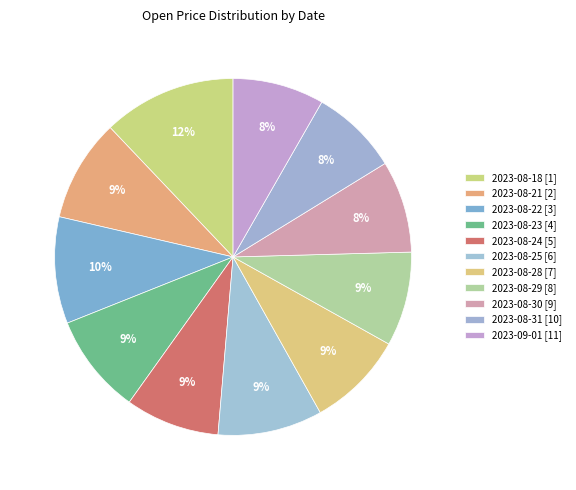

To the nearest percent, what portion does 2023-08-30 represent?

8%